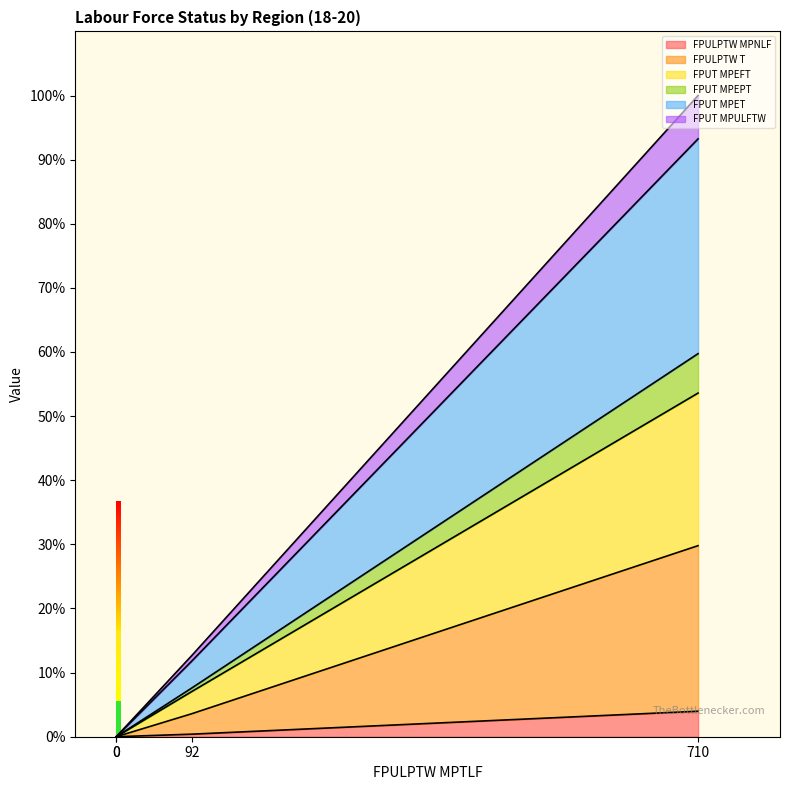

True or false: D_18_20_FPUT_MPULFTW and D_18_20_FPULPTW_MPNLF cross at least once.

False